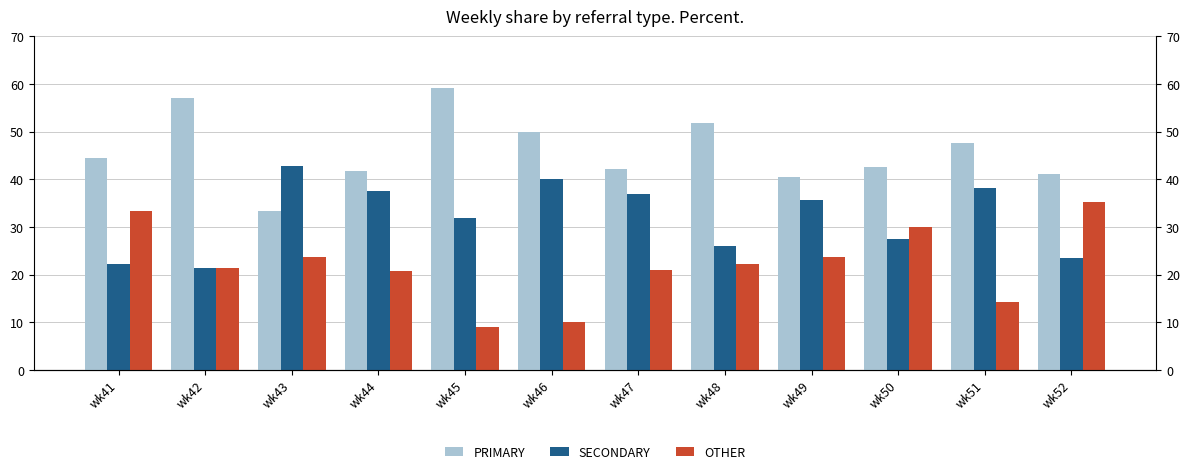

List the series in order of their overall mean, highest first.

PRIMARY, SECONDARY, OTHER